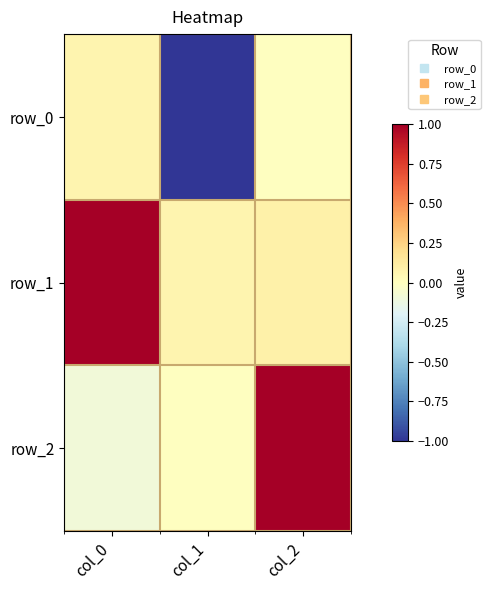

Which label corresponds to the smallest value in the chart?

col_1